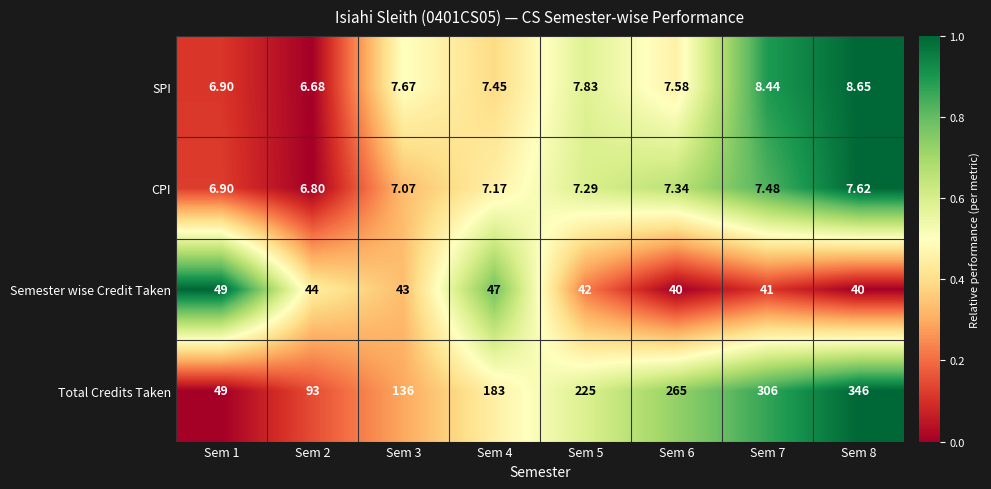

At Sem 5, list the series in order from smallest to largest.

CPI, SPI, Semester wise Credit Taken, Total Credits Taken